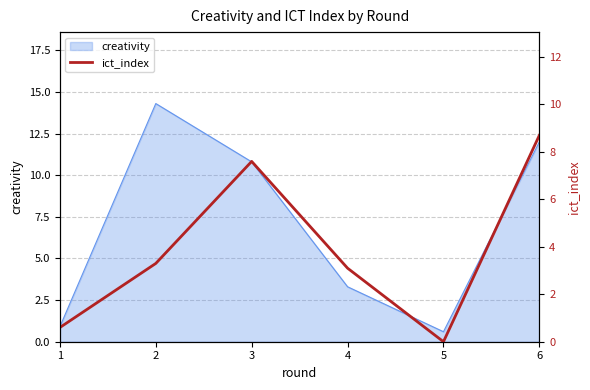

Is it true that creativity equals 12.0 at 6?

True